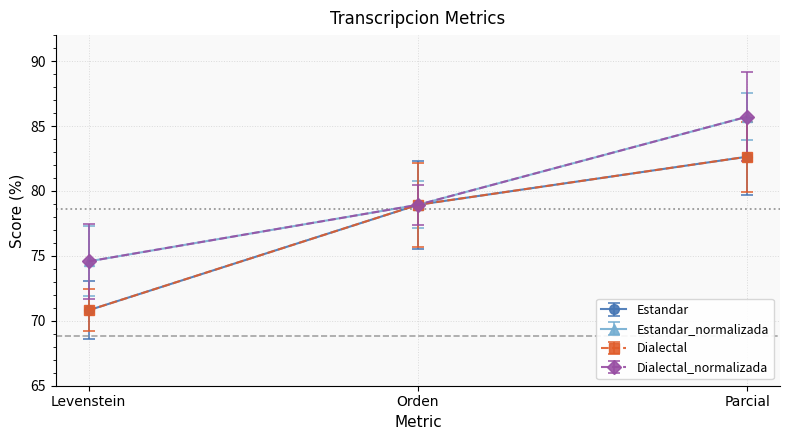

What value does the Estandar series have at Levenstein?

70.8